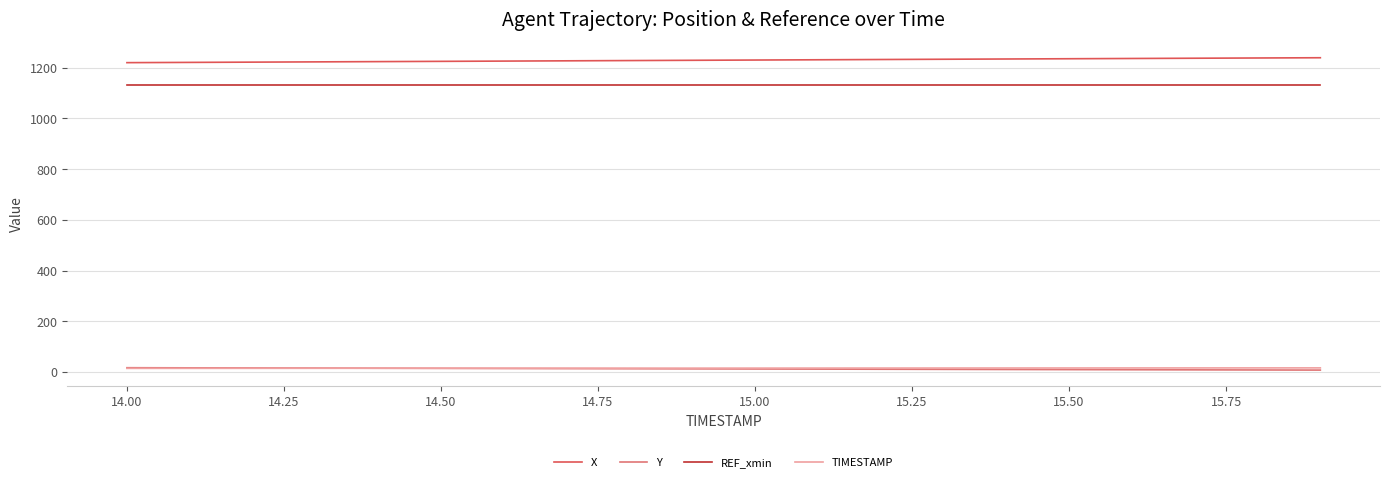

Which series has the largest total across all categories?

X